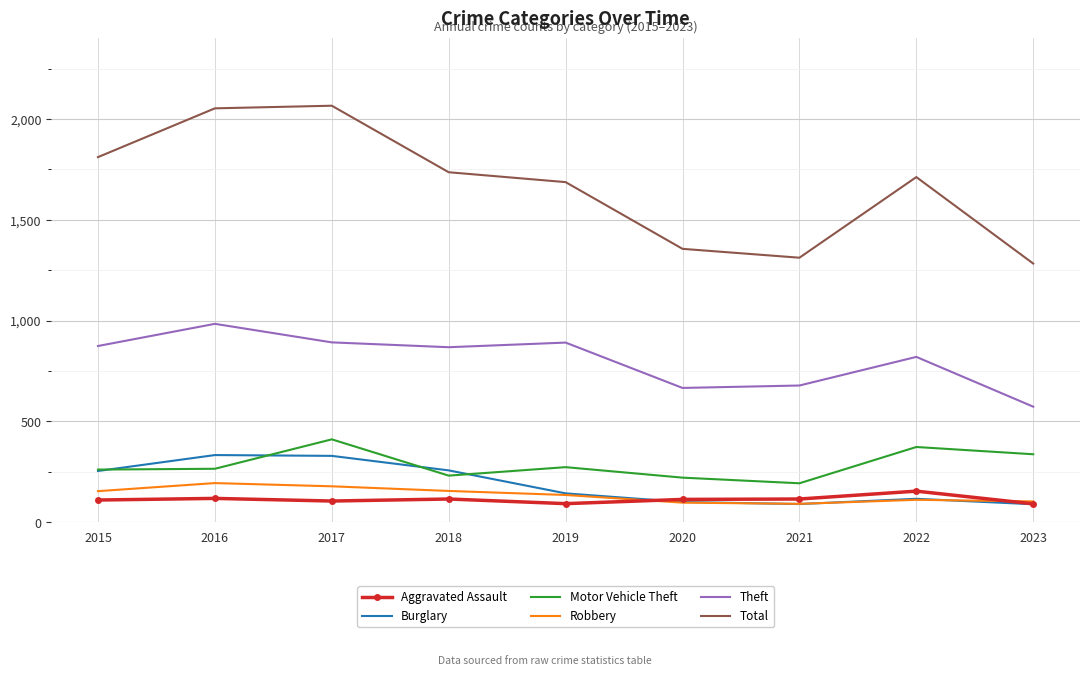

How many distinct data groups are displayed?

6